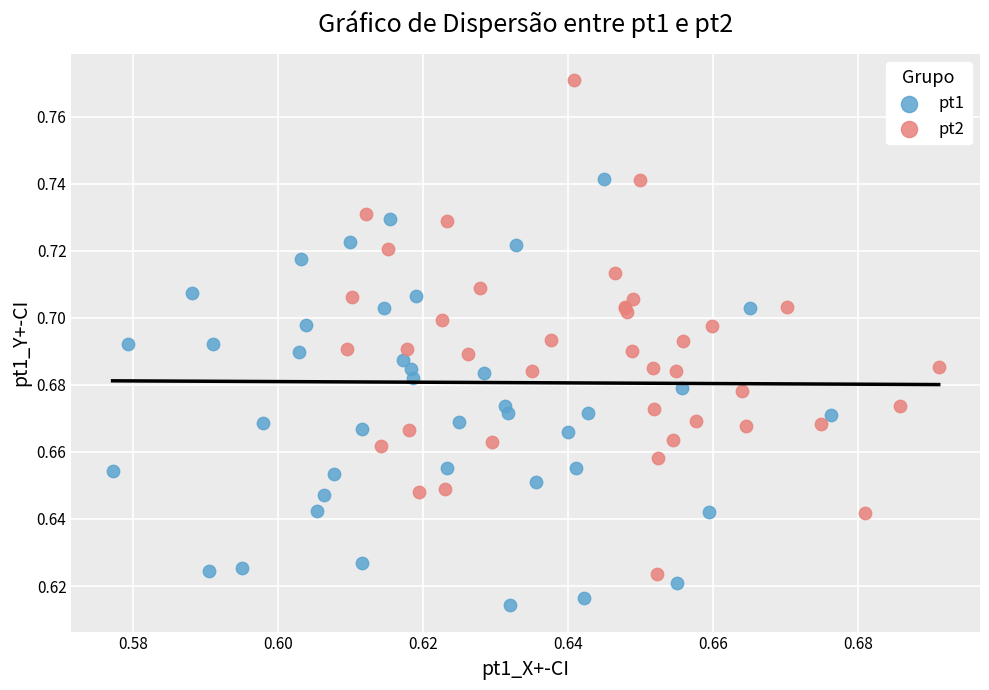

Which series reaches the minimum Y coordinate?

pt1